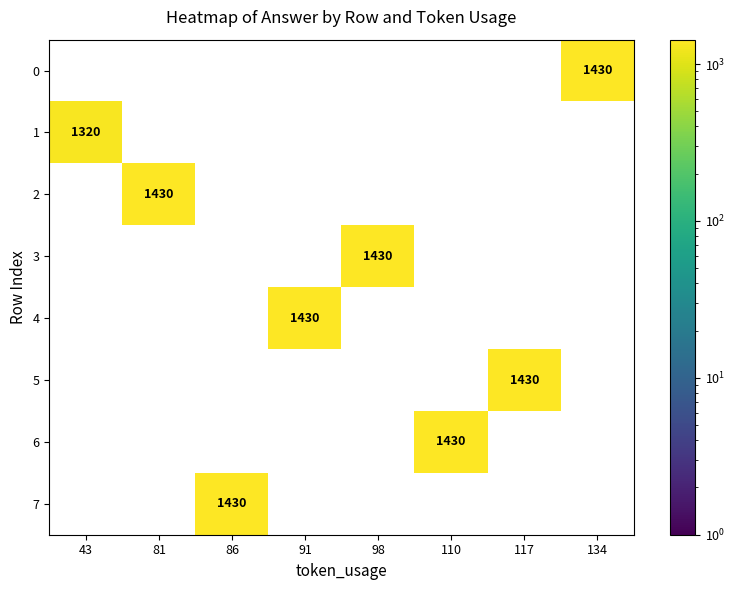

True or false: 1 has a value of 375 at 43.

False